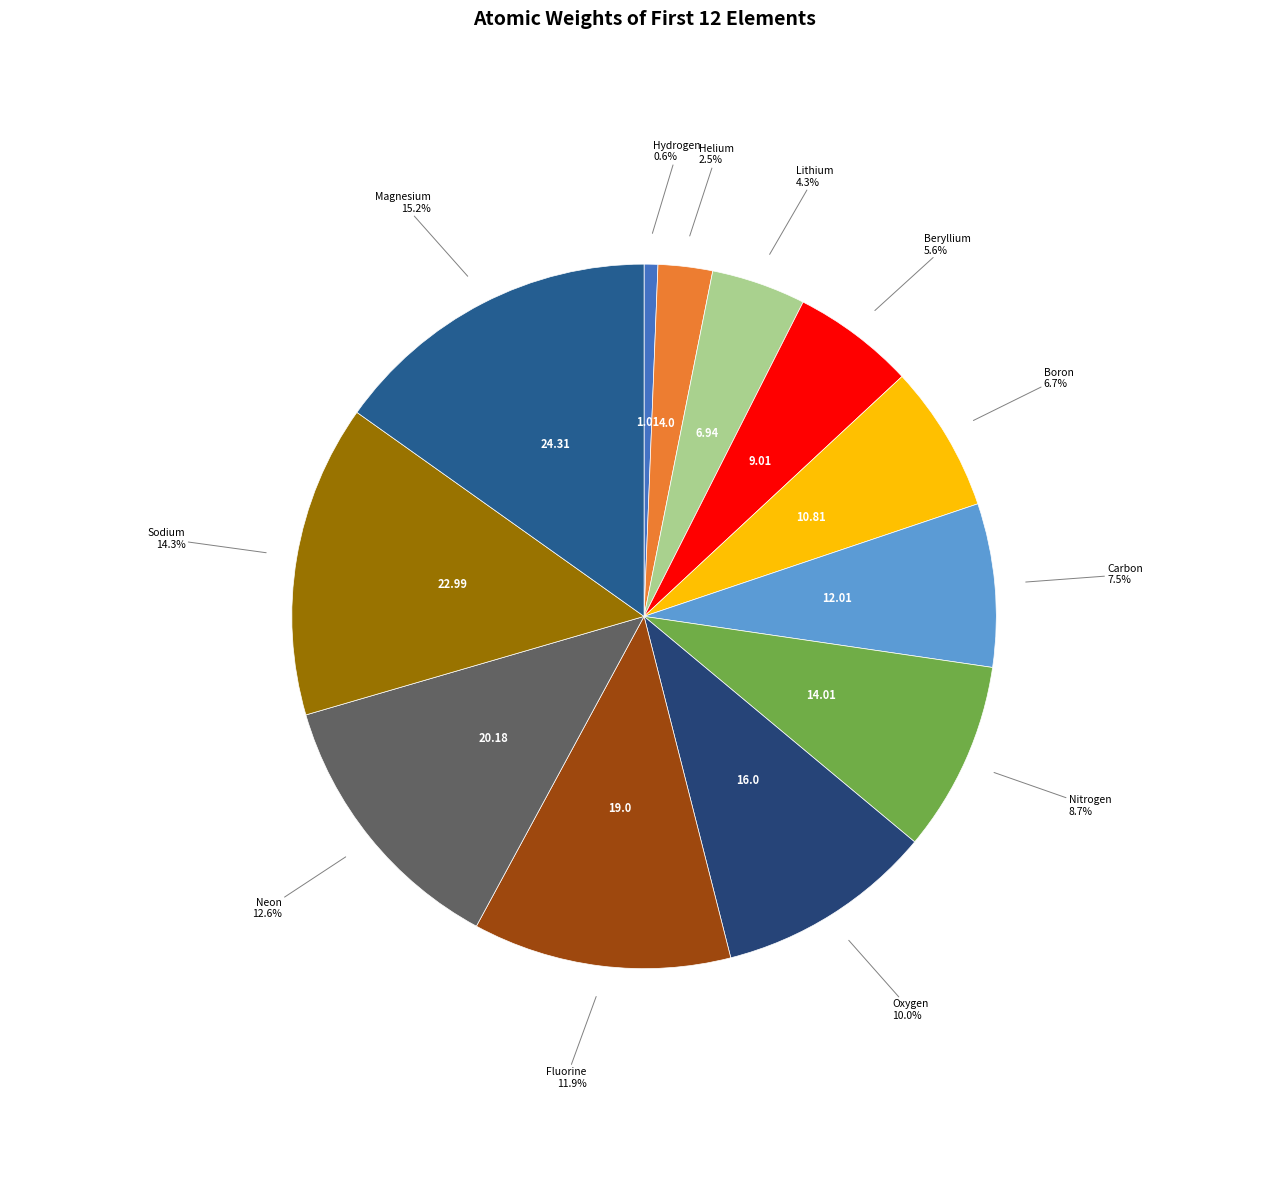

Is the sum of Sodium and Oxygen greater than half?

No